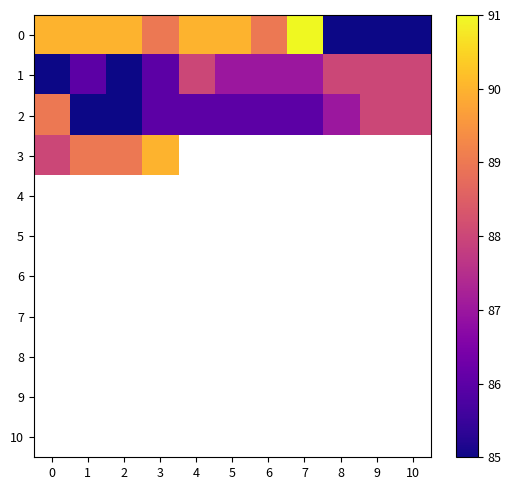

Between 8 and 3, which is larger?

3